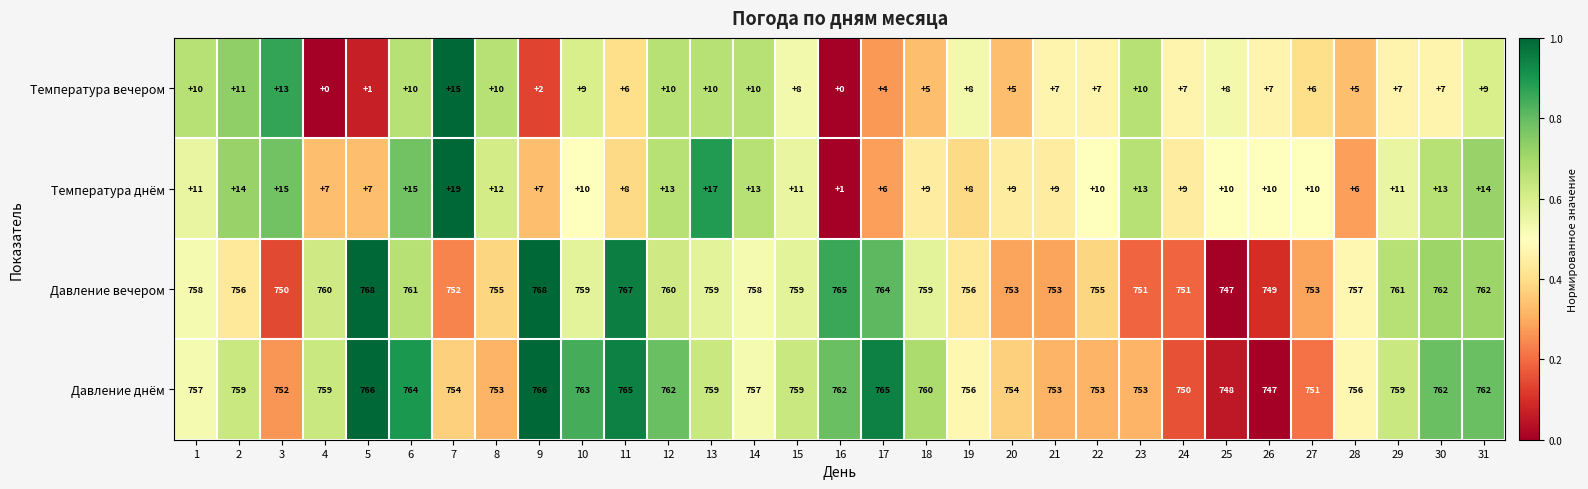

What is the spread (max minus min) of values at 5?

767